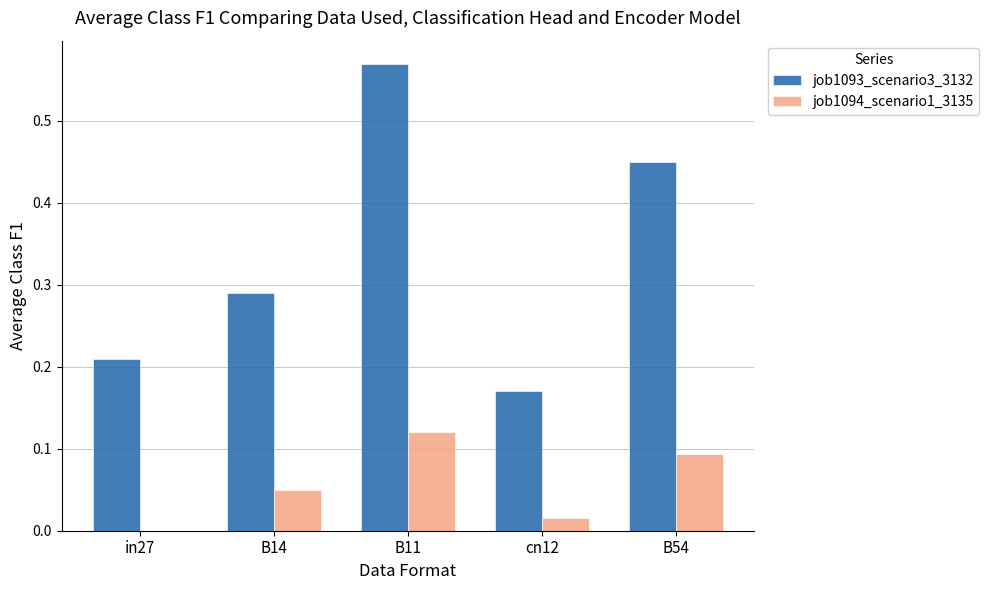

At which category does the chart reach its peak across all series?

B11